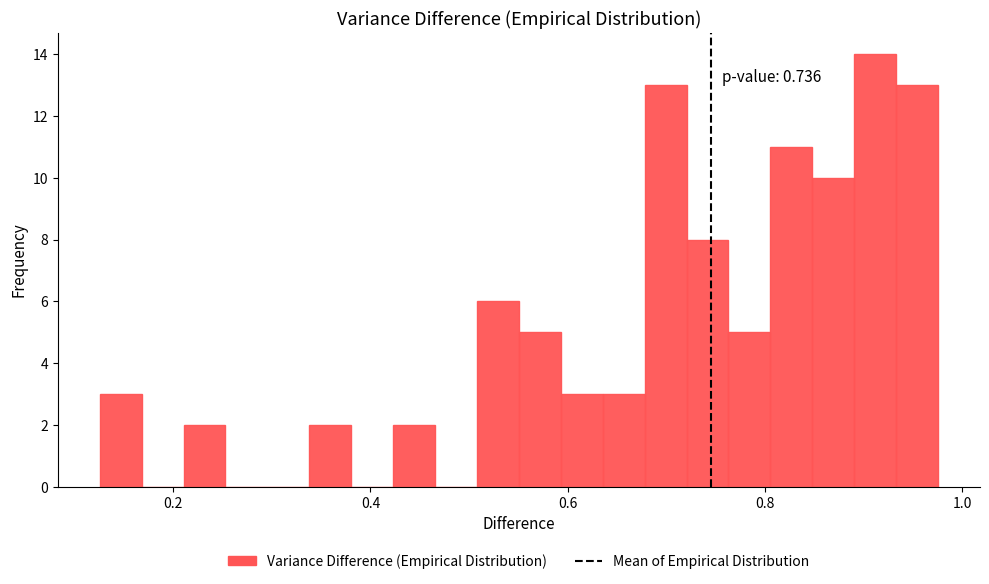

Read against the x-axis, roughly where is the centre of the tallest bar?

0.92